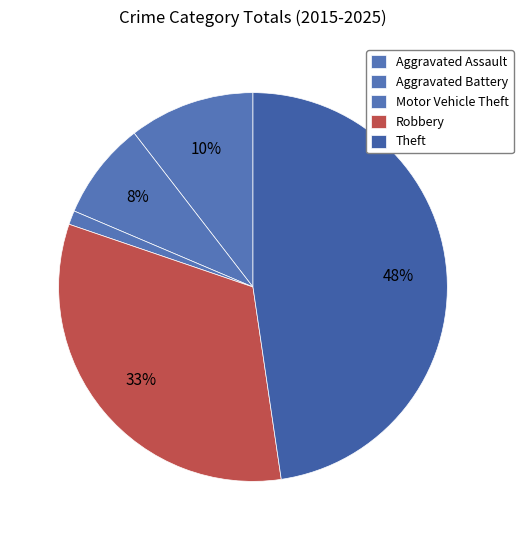

Rank the categories by value from lowest to highest.

Motor Vehicle Theft, Aggravated Assault, Aggravated Battery, Robbery, Theft